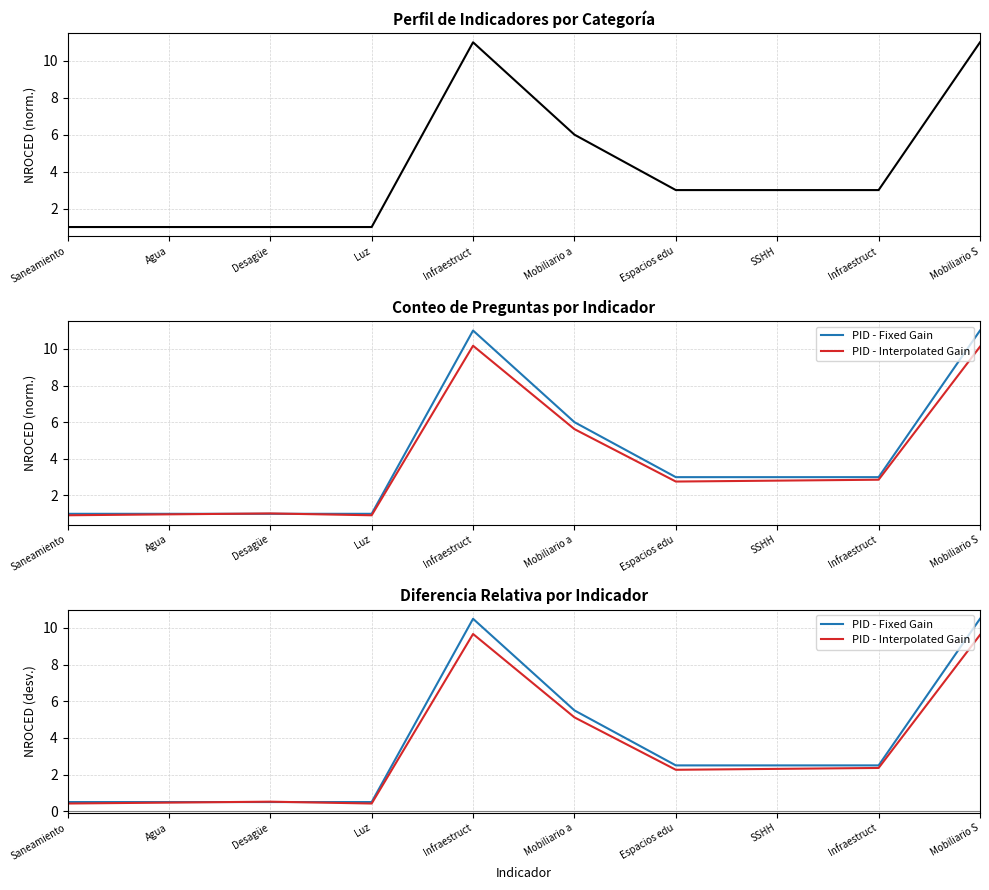

Which label corresponds to the smallest value in the chart?

Saneamiento